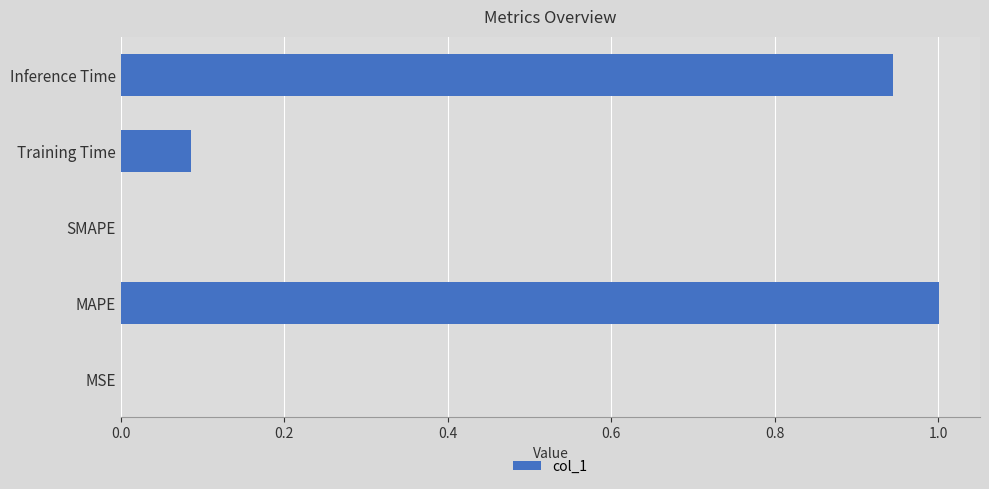

Between SMAPE and Inference Time, which is larger?

Inference Time